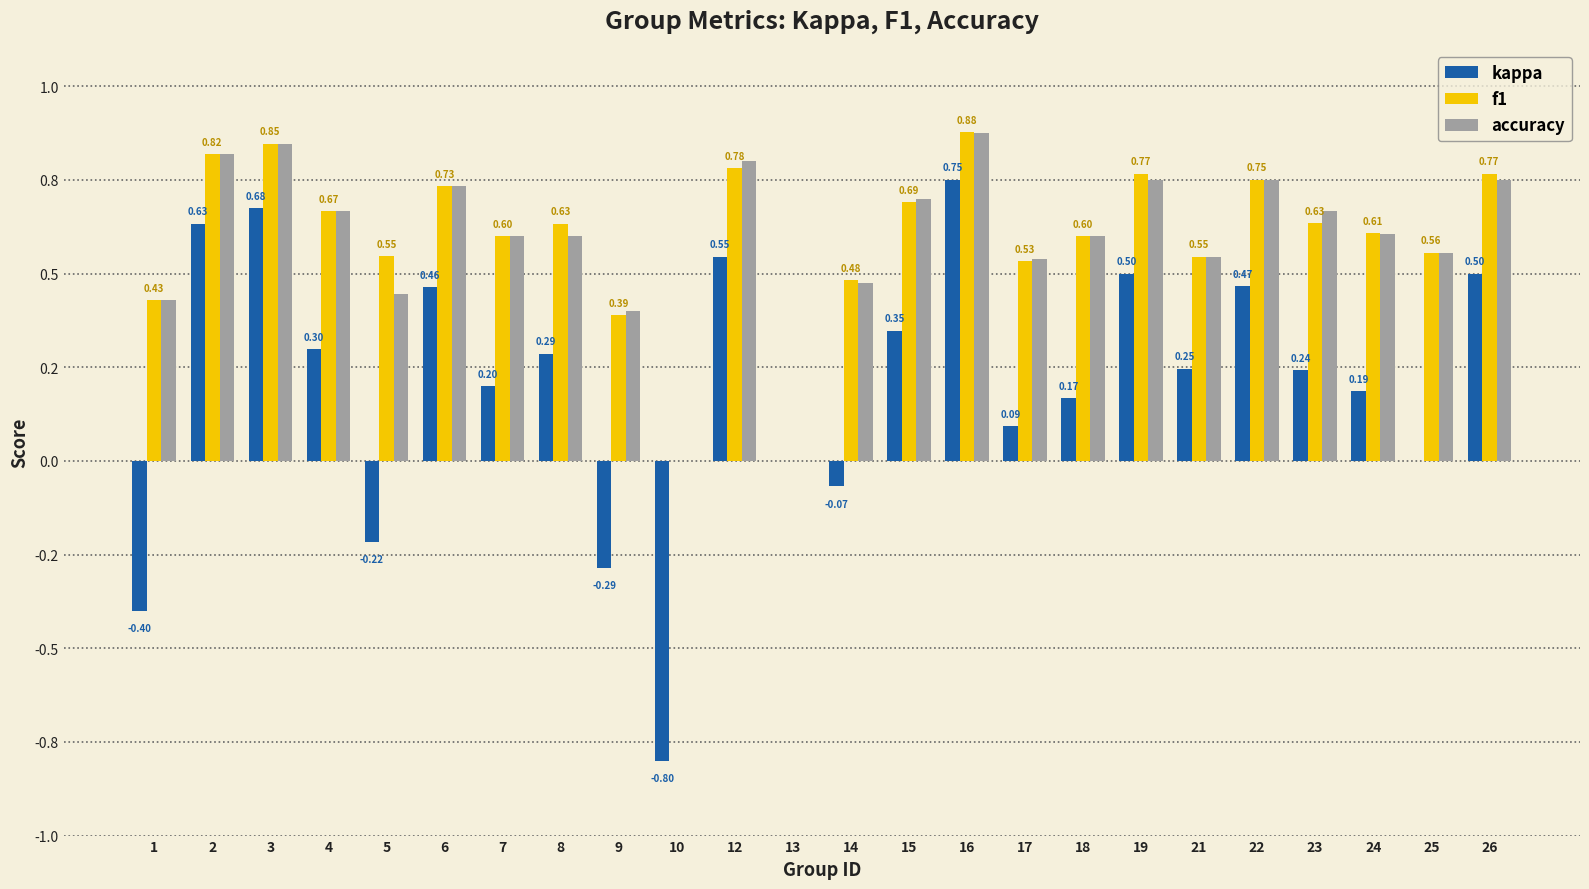

What is the sum of all kappa values?

4.8